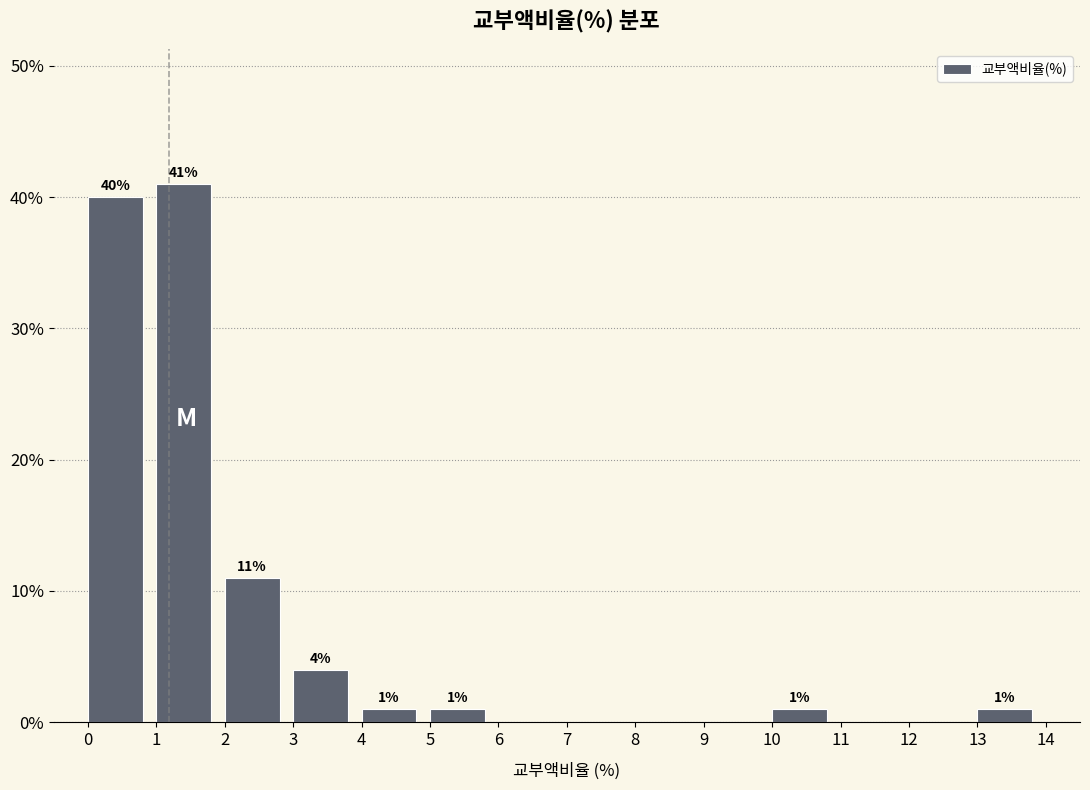

Over which range of the x-axis is the bar tallest?

1 to 2